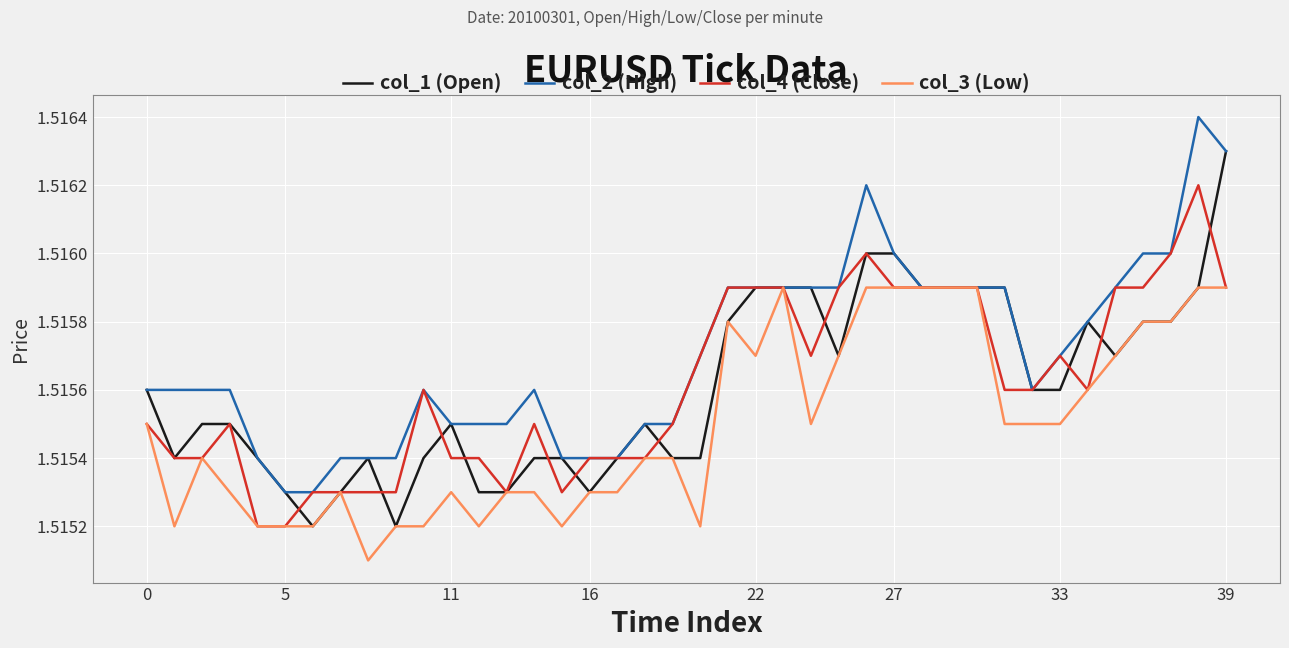

Count the number of categories in the chart.

40